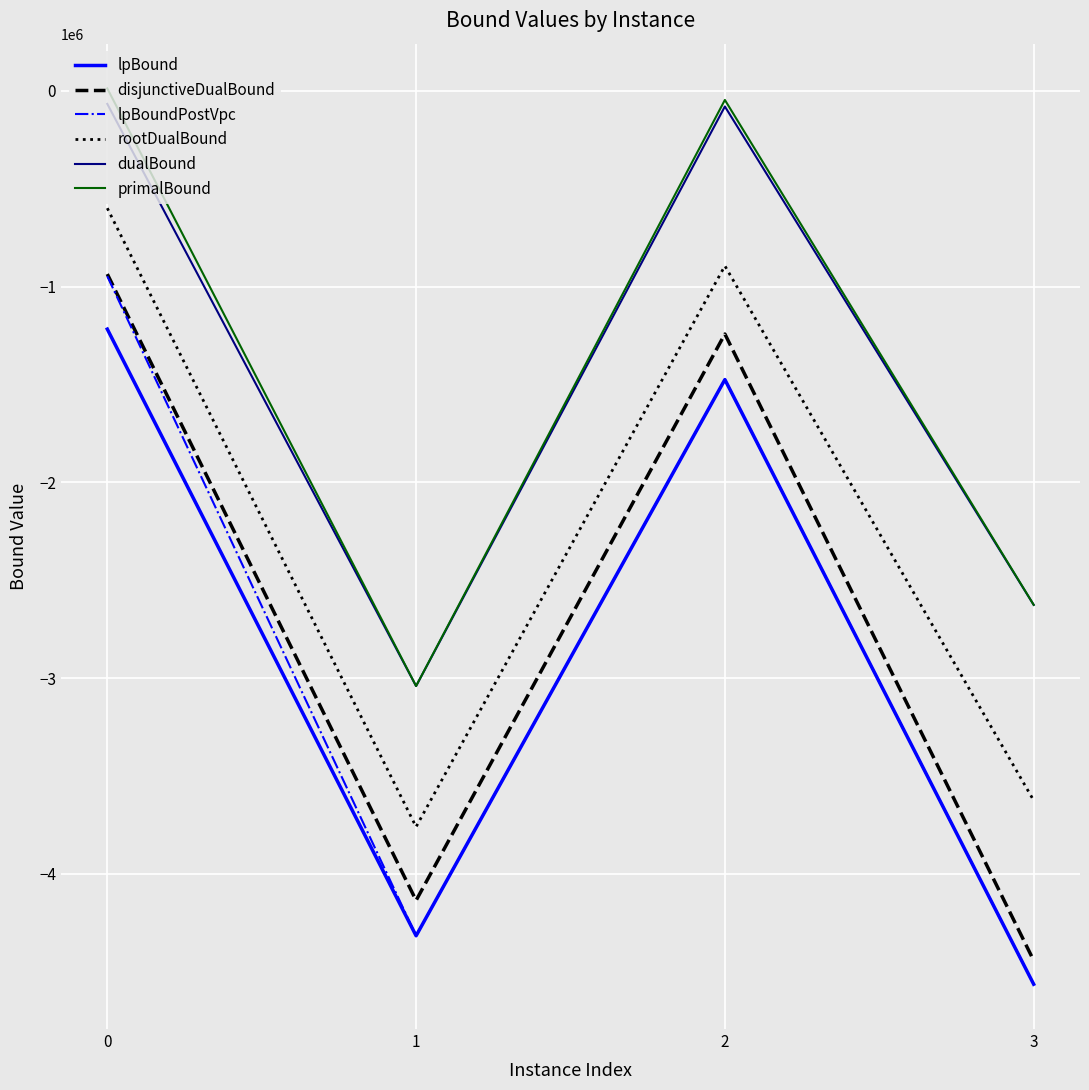

What is the difference between the maximum and minimum values in the lpBoundPostVpc series?

3618429.6